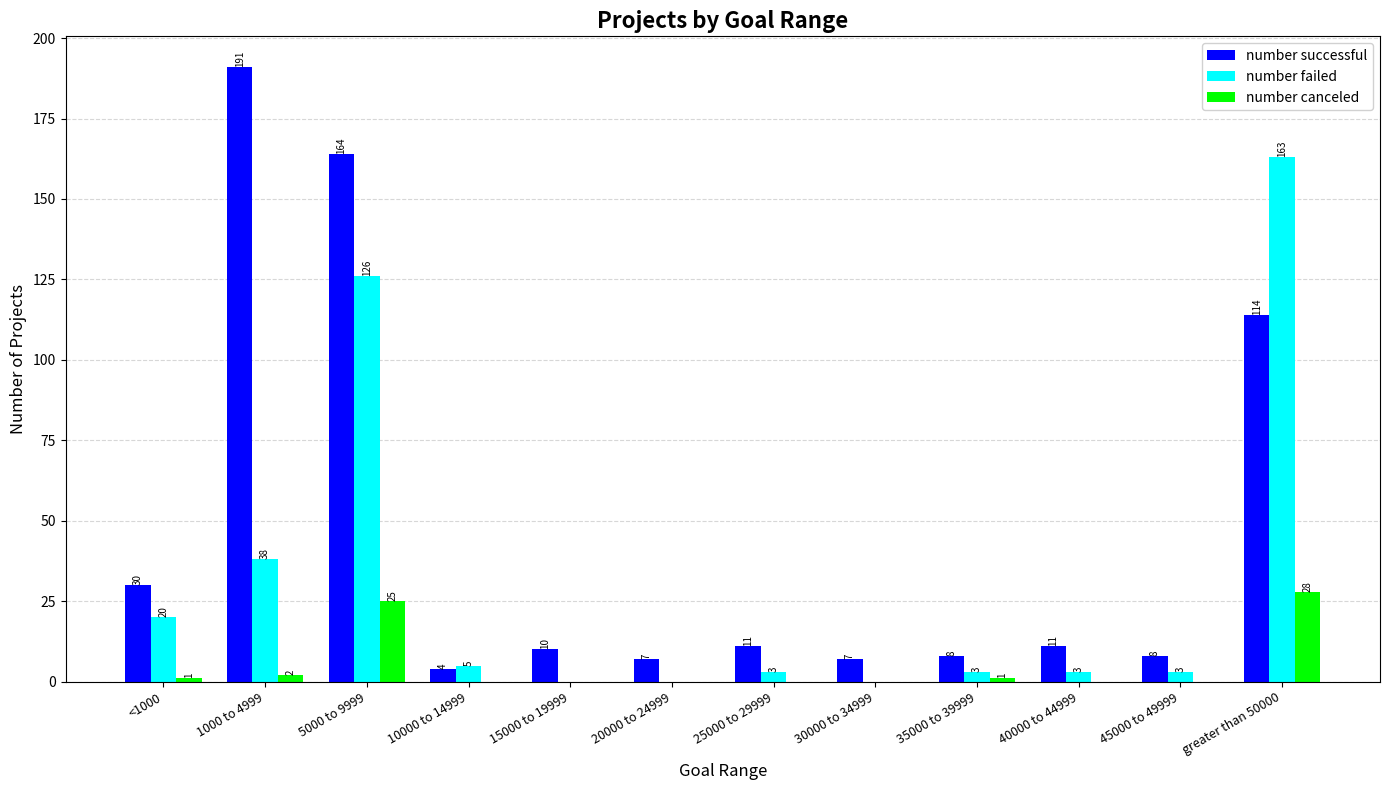

How many categories are shown in the chart?

12